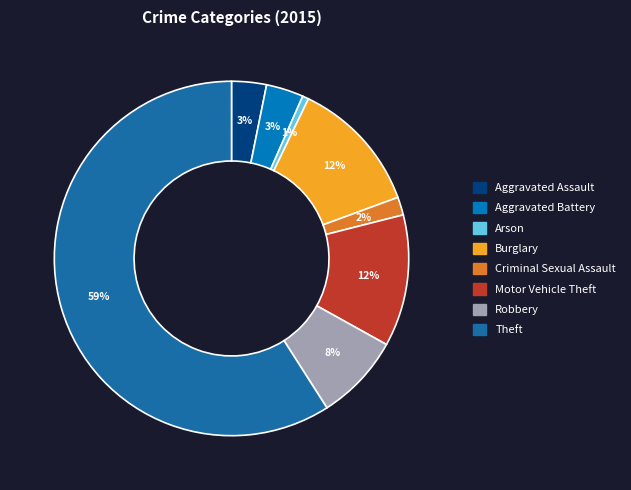

Does Theft represent more than half of the total?

Yes